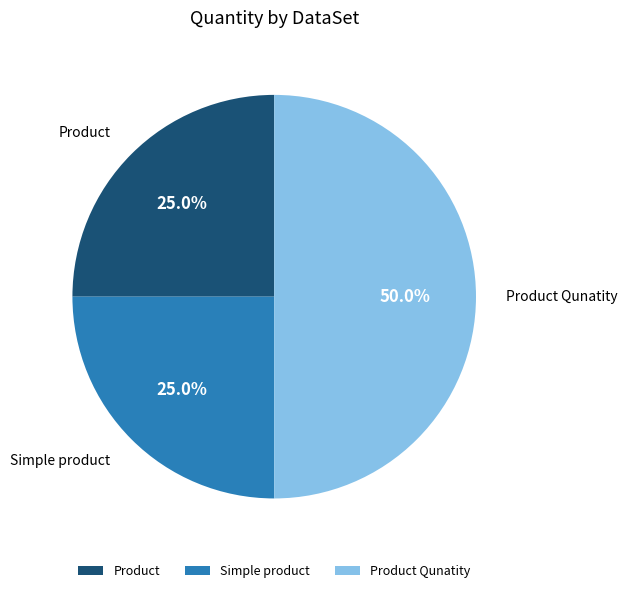

What is the ratio of the value at Simple product to the value at Product Qunatity?

0.5